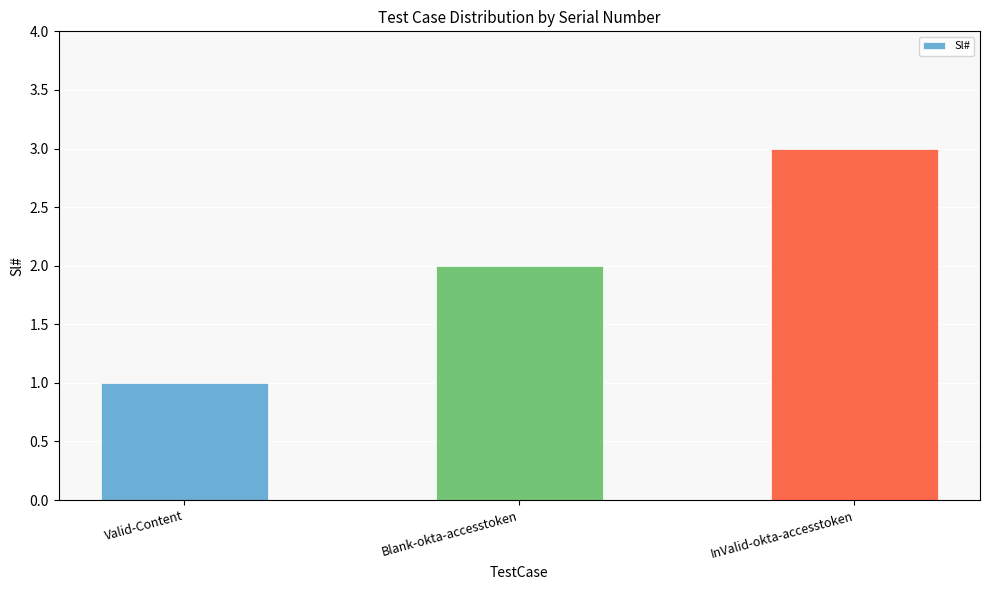

Rank the categories by value from lowest to highest.

Valid-Content, Blank-okta-accesstoken, InValid-okta-accesstoken